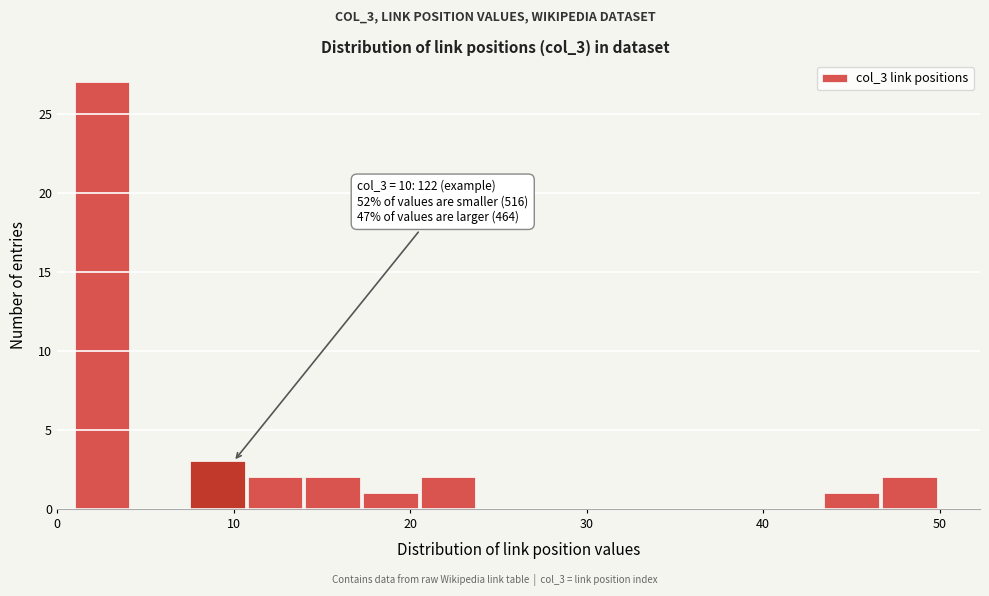

Read against the x-axis, roughly where is the centre of the tallest bar?

3